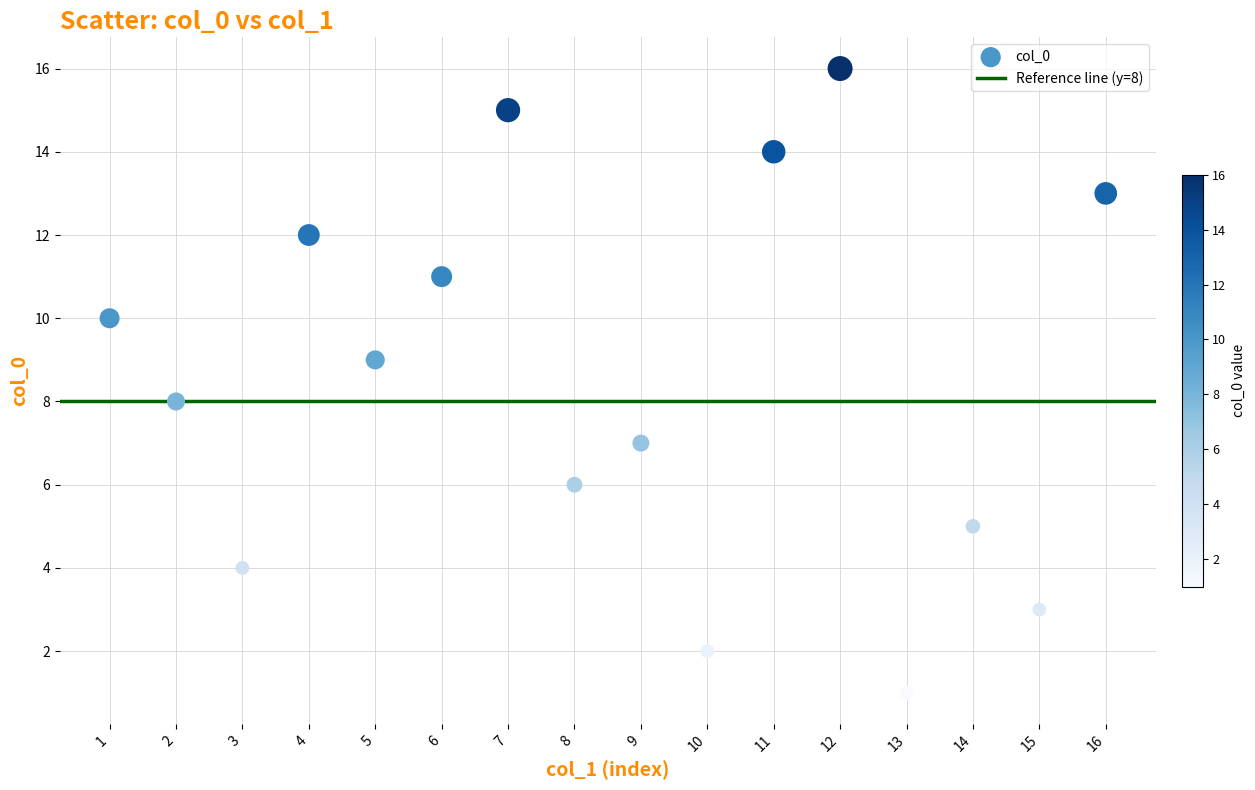

What is the range of Y values (max minus min)?

15